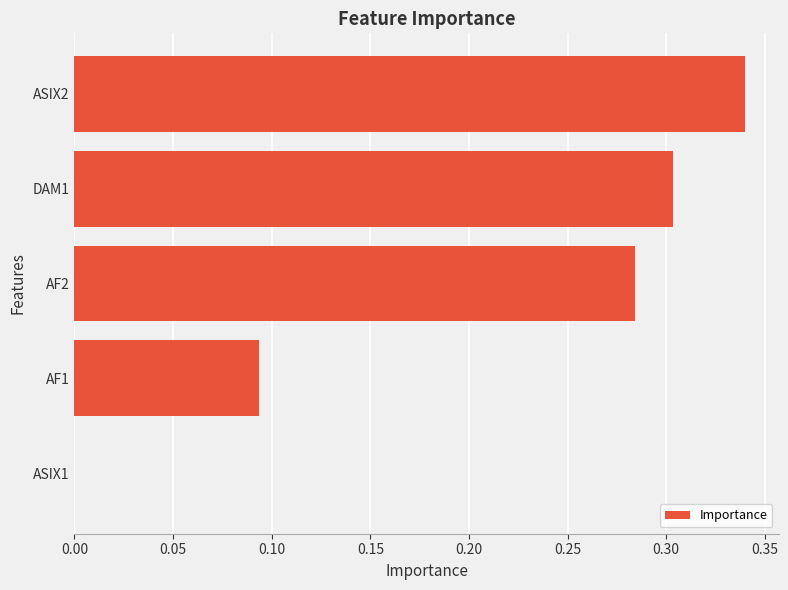

Which category has the highest value across all series?

ASIX2